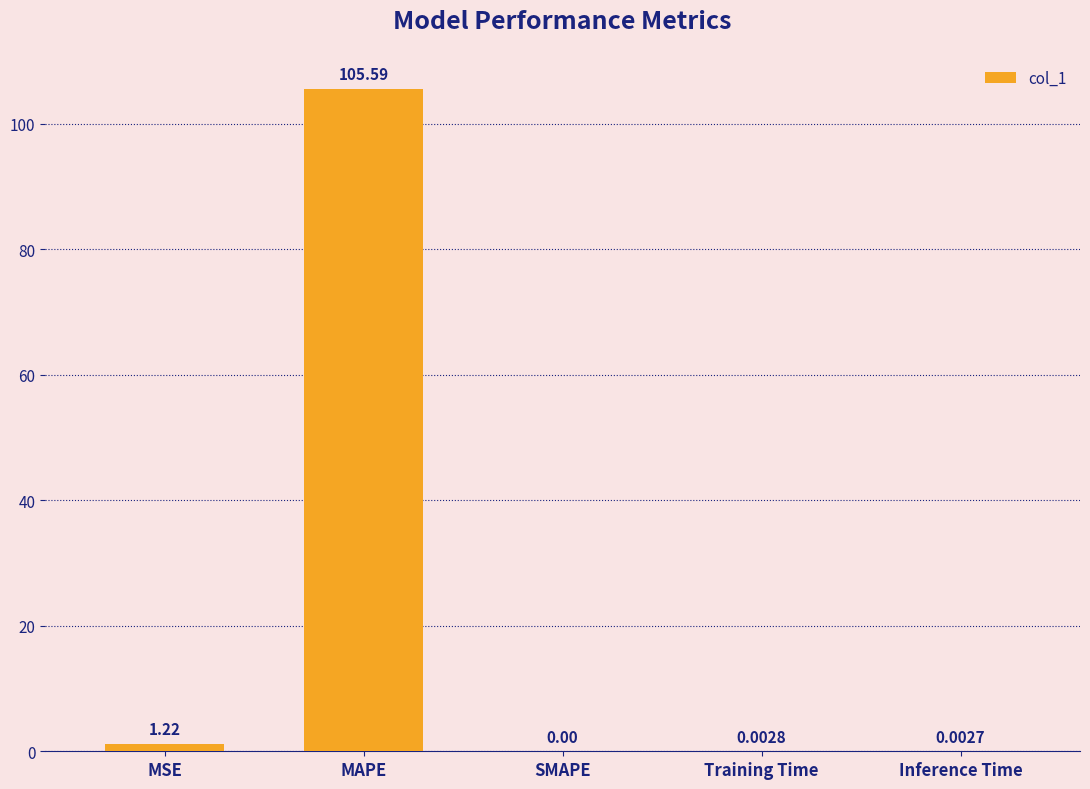

What is the sum of all values?

106.8